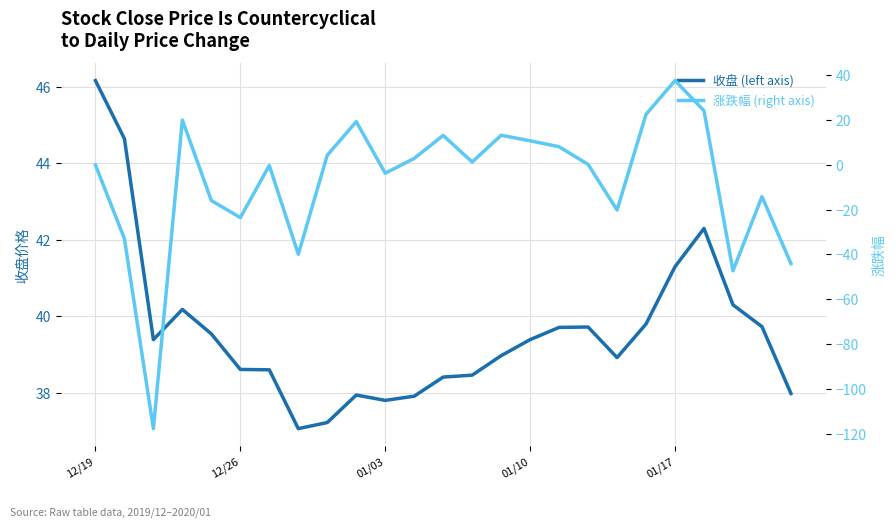

At 17, list the series in order from largest to smallest.

收盘 (left axis), 涨跌幅 (right axis)